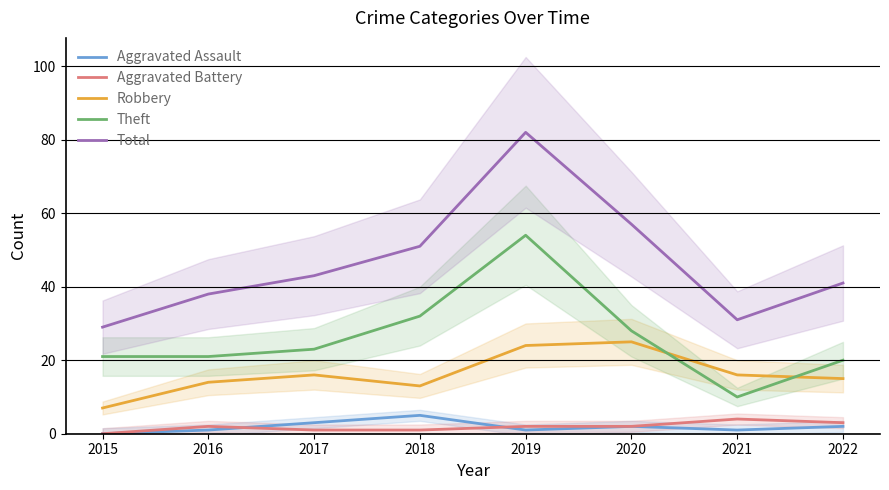

At which label does Total reach its peak?

2019